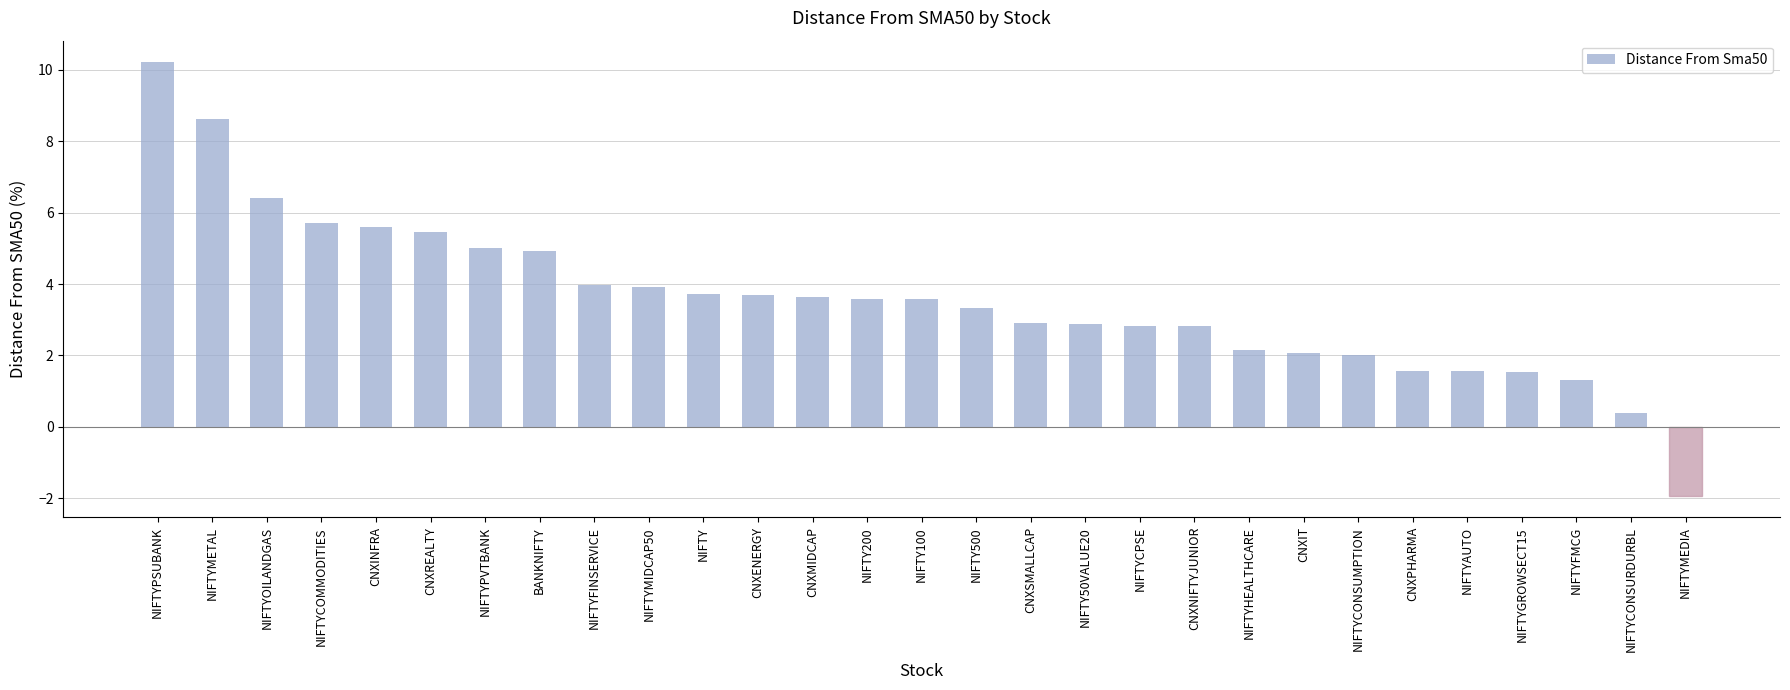

What is the average value?

3.6